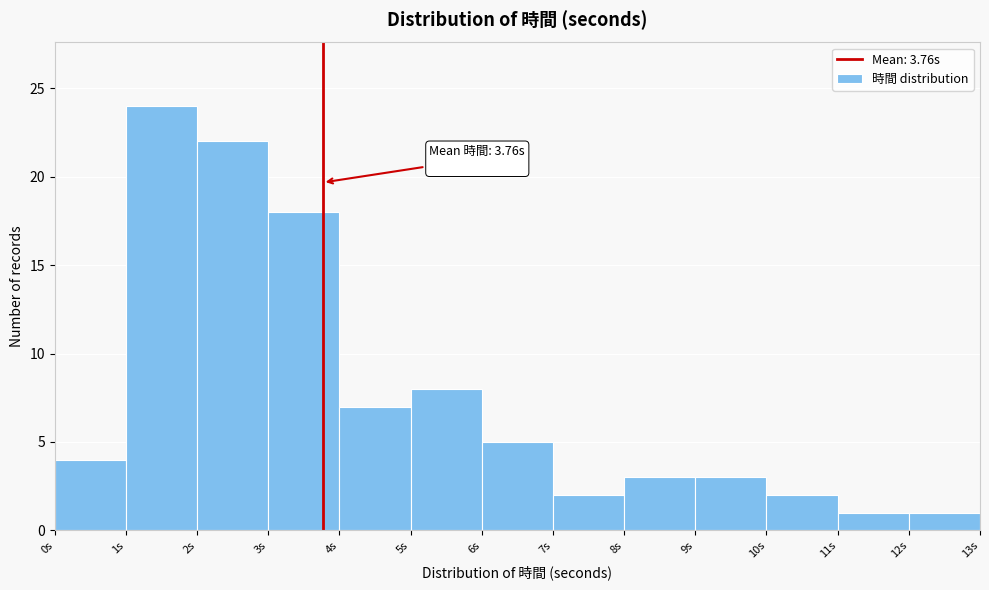

Which range on the x-axis has the tallest bar?

1 to 2